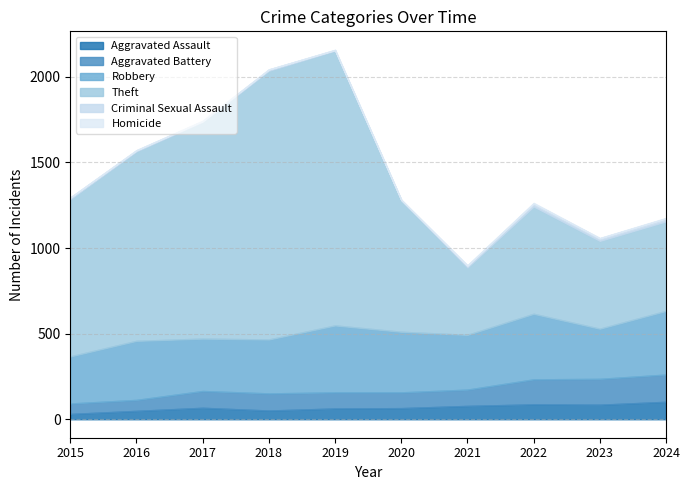

What are all the series names shown in the legend?

Aggravated Assault, Aggravated Battery, Robbery, Theft, Criminal Sexual Assault, Homicide